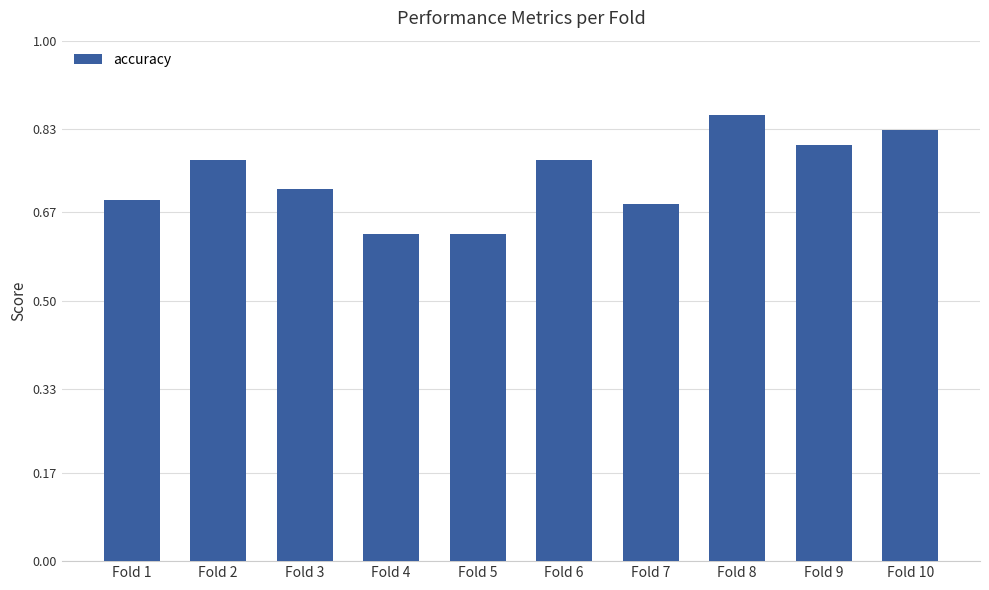

Count the values in the range 0 to 1.

10